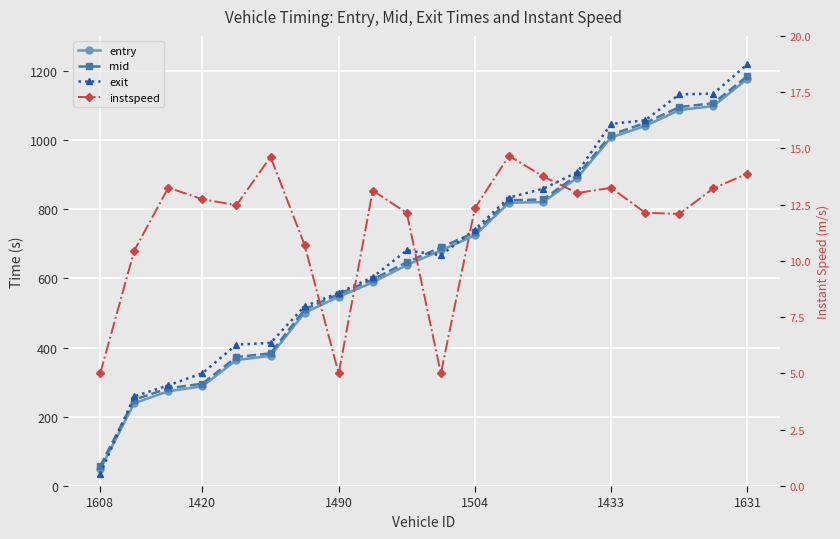

How many values in the instspeed series exceed 12?

15